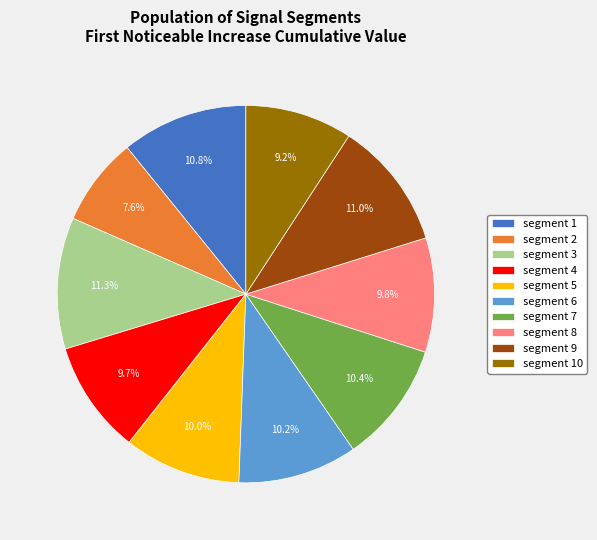

What is the smallest slice in the pie chart?

segment 2